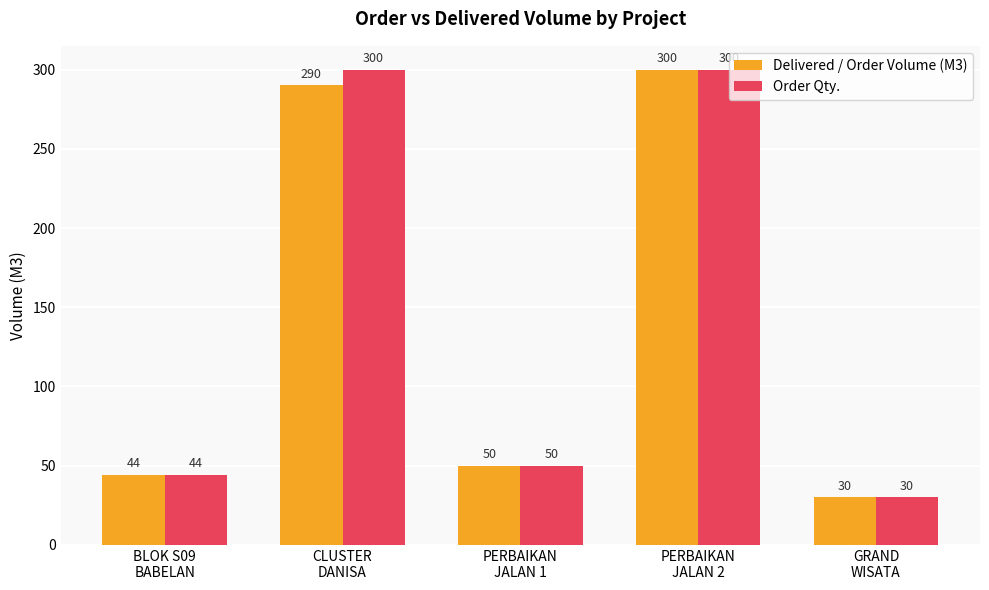

What is the minimum value shown in the chart?

30